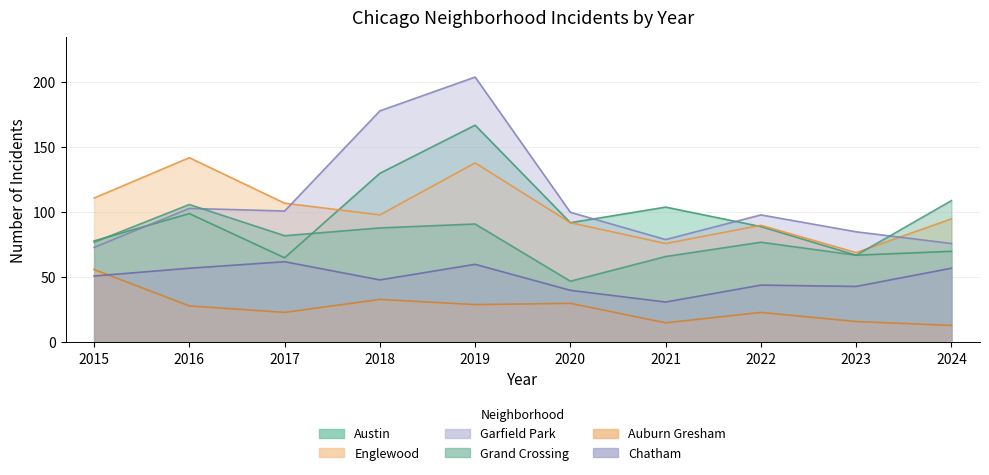

What is the difference between the second highest and second lowest values in the Garfield Park series?

102